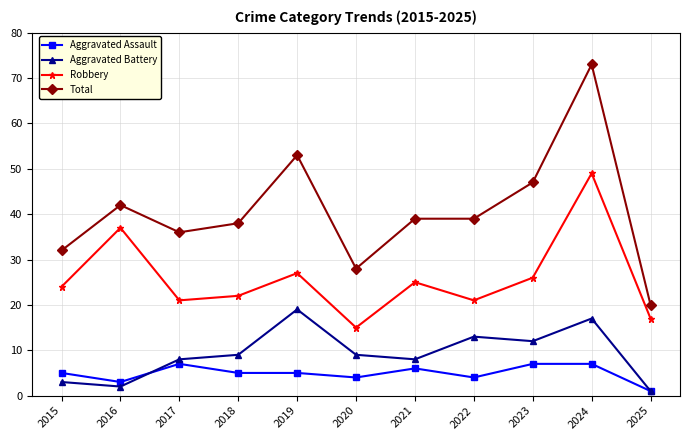

True or false: Aggravated Battery and Total intersect in this chart.

False